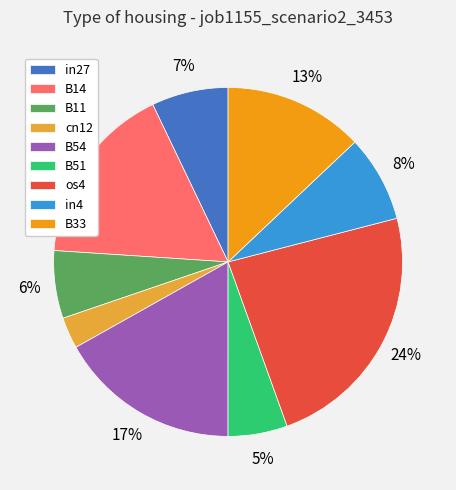

To the nearest percent, what is the average slice percentage?

11%